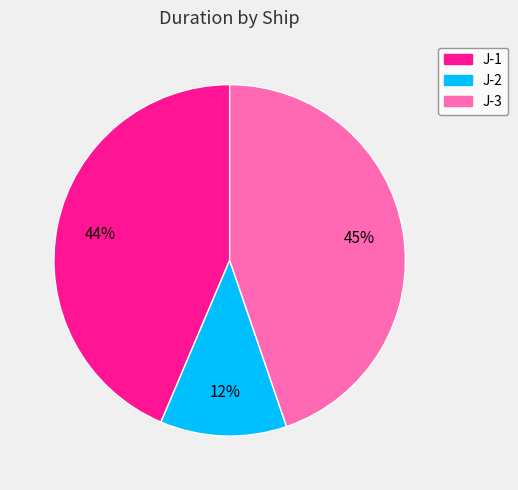

Which has a higher value, J-1 or J-3?

J-3